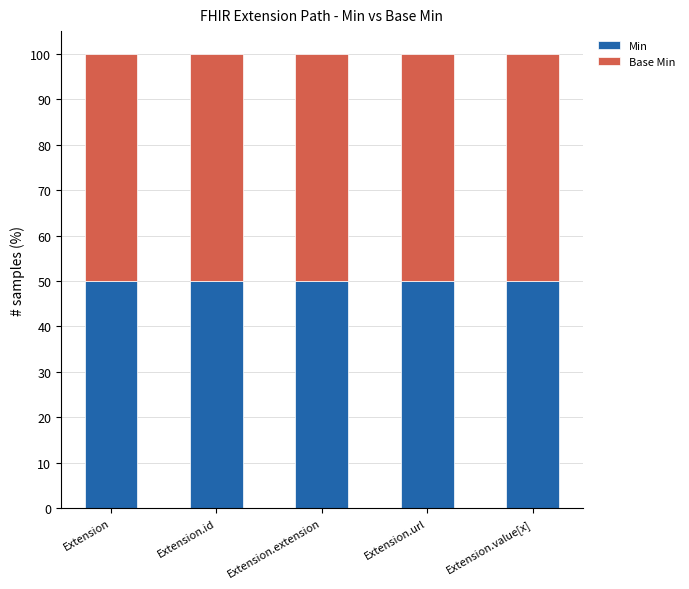

Is the value of Base Min at Extension.url greater than the value of Min at Extension.url?

No